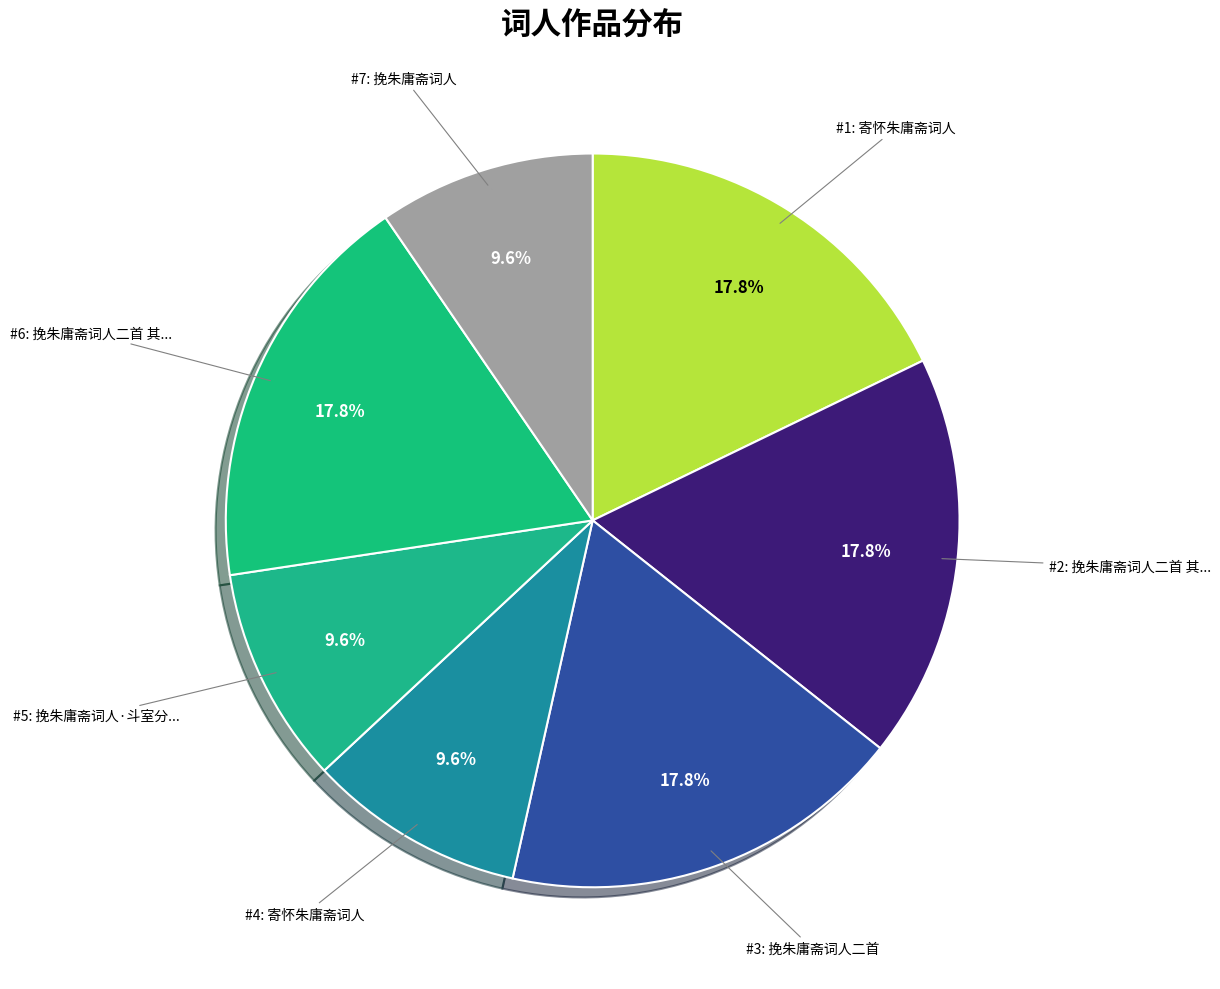

To the nearest percent, what is the average slice percentage?

14%